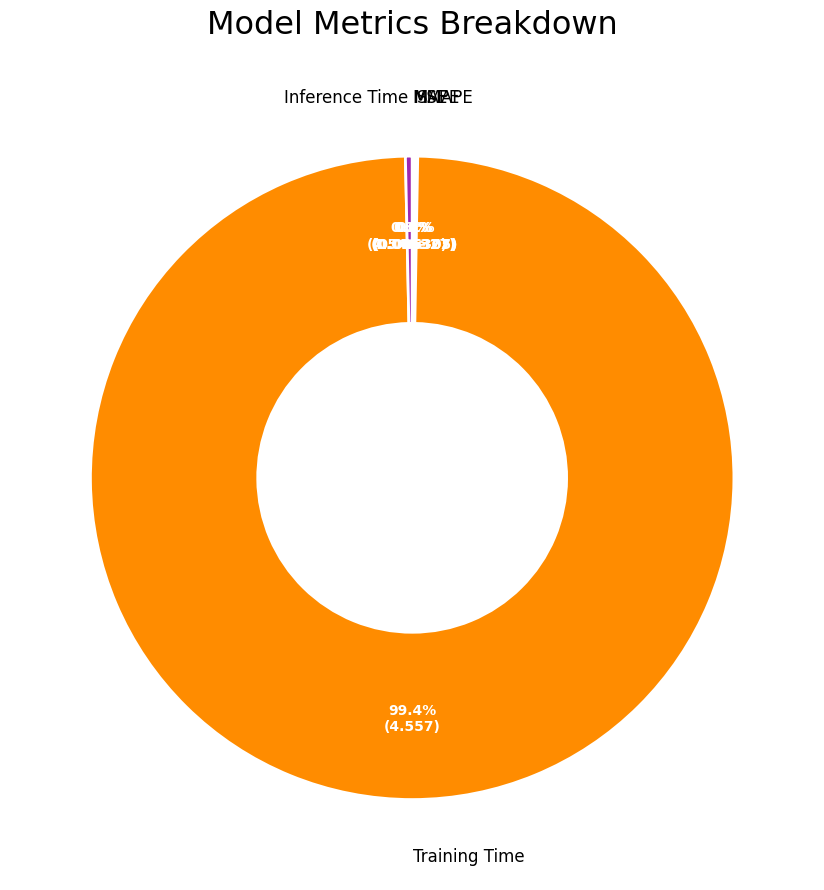

Is there a majority slice in this chart?

Yes